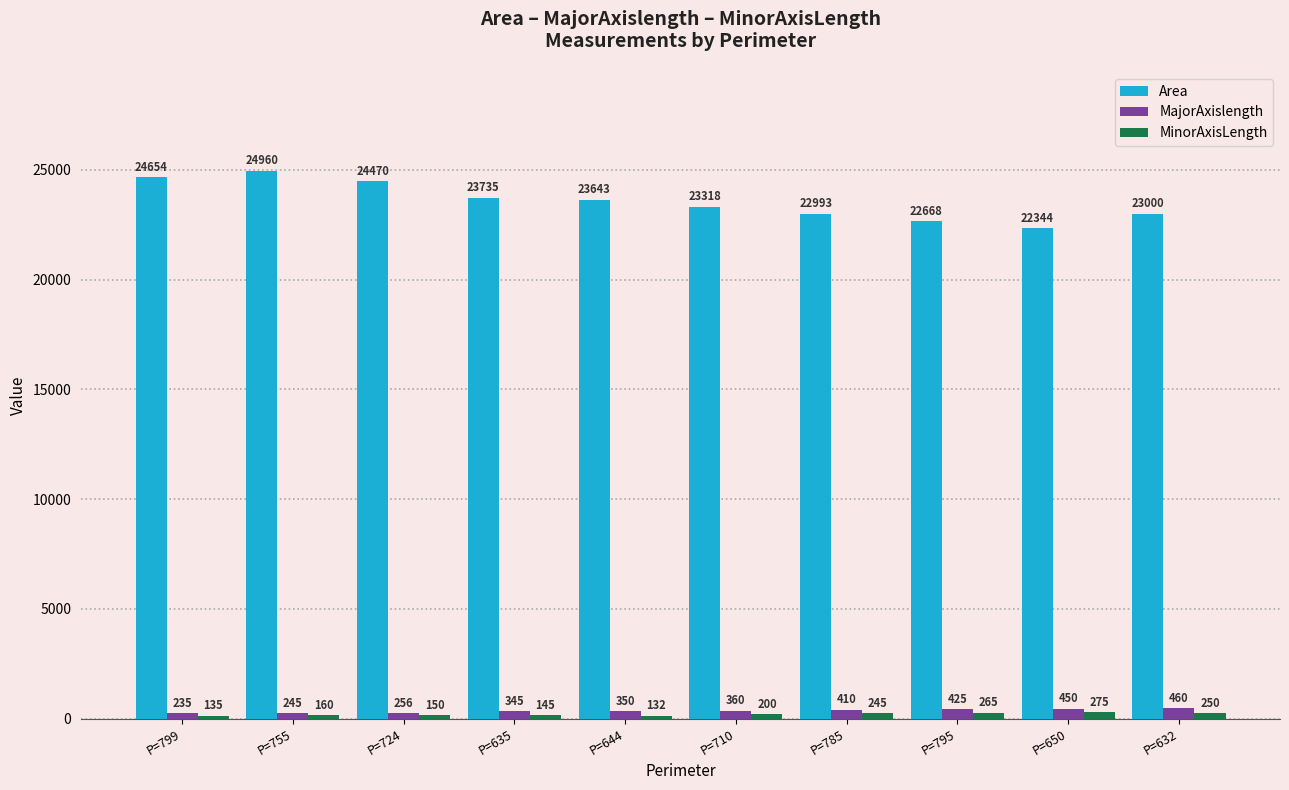

What is the difference between the highest and lowest values at P=635?

23590.0